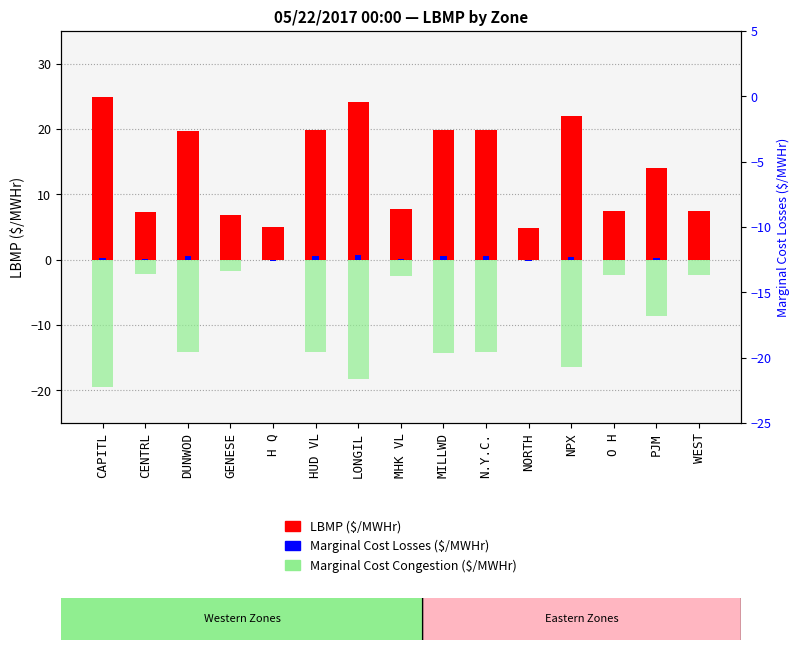

Is it true that Marginal Cost Losses ($/MWHr) equals 0.3 at CAPITL?

True